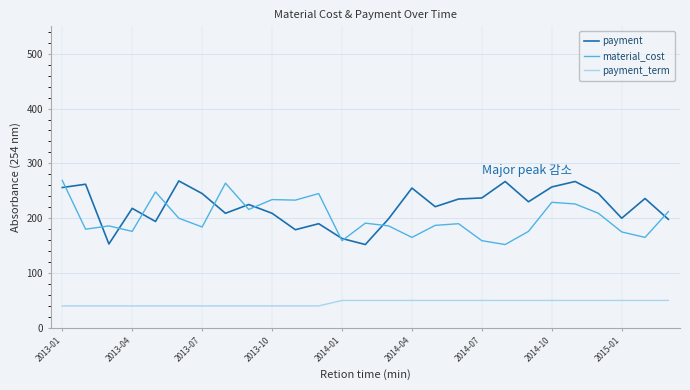

True or false: payment and payment_term cross at least once.

False